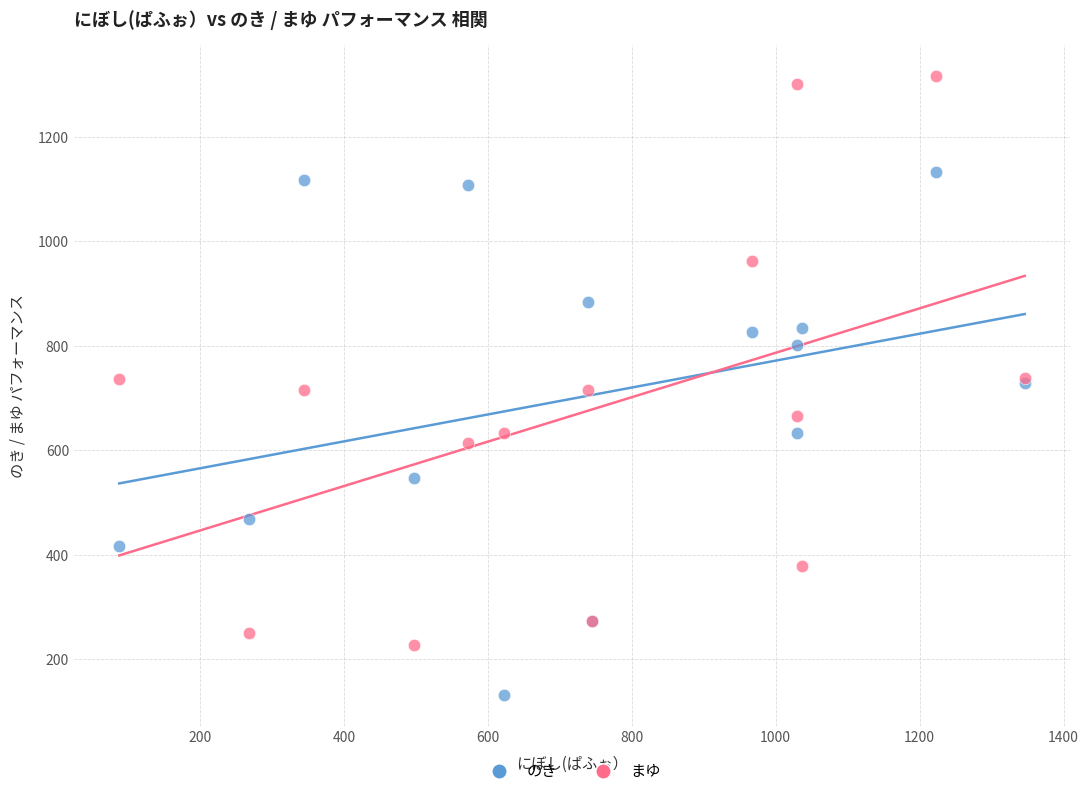

Which series contains the highest Y value?

まゆ